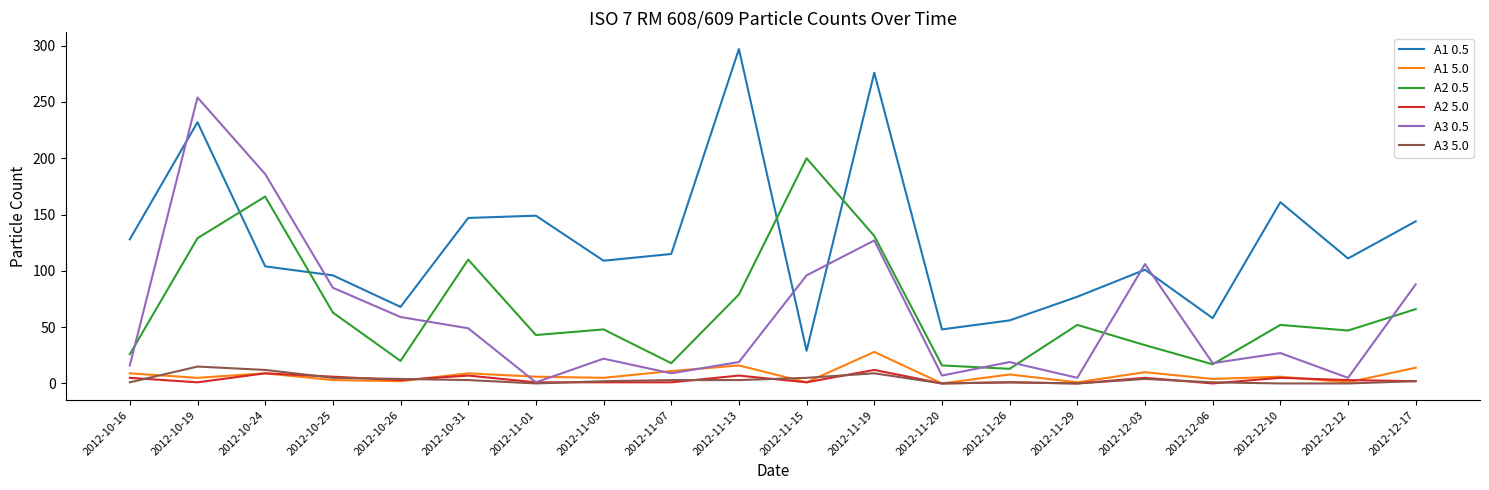

How many lines are shown in the chart?

6